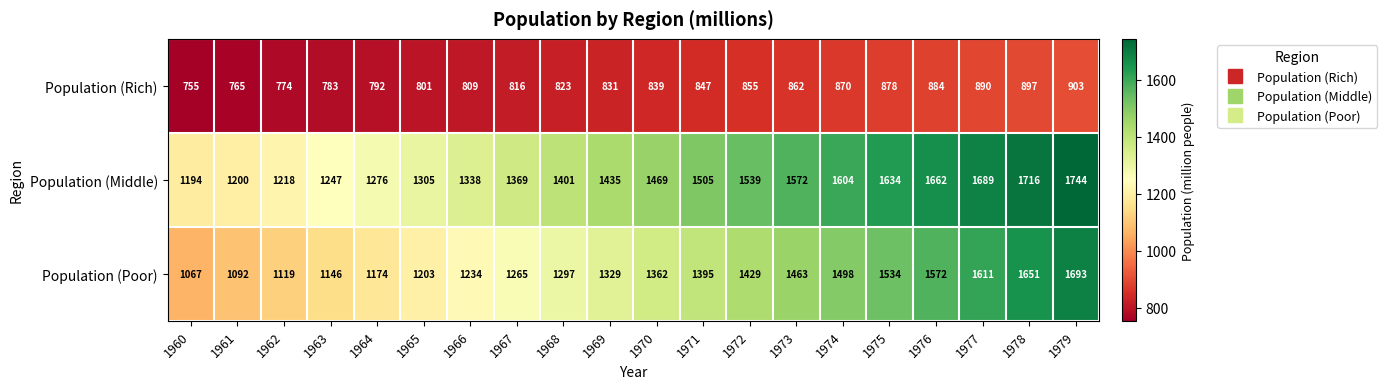

What is the spread (max minus min) of values at 1978?

819